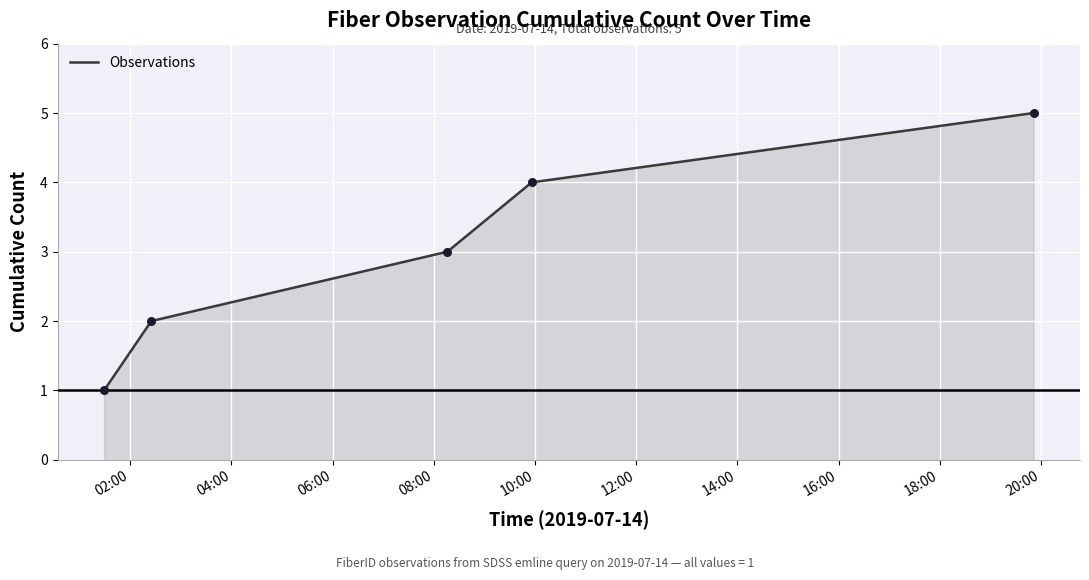

What is the greatest value displayed?

5